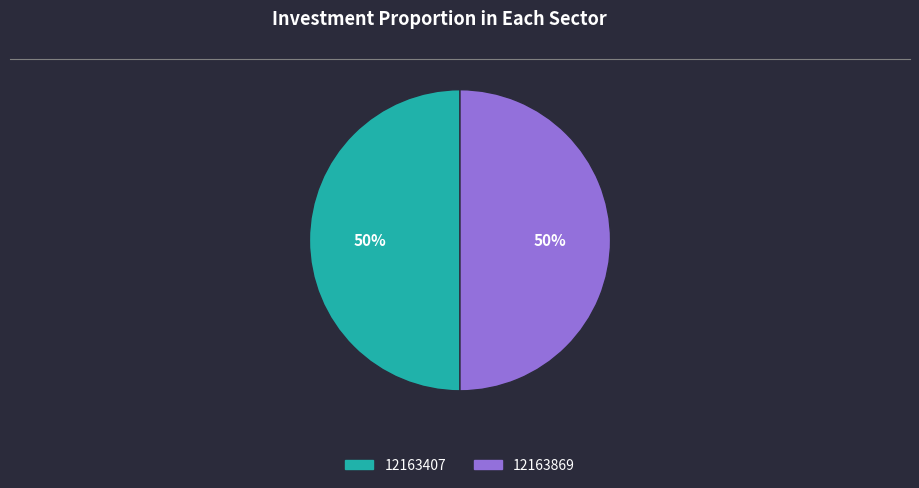

Is the sum of 12163407 and 12163869 greater than half?

Yes